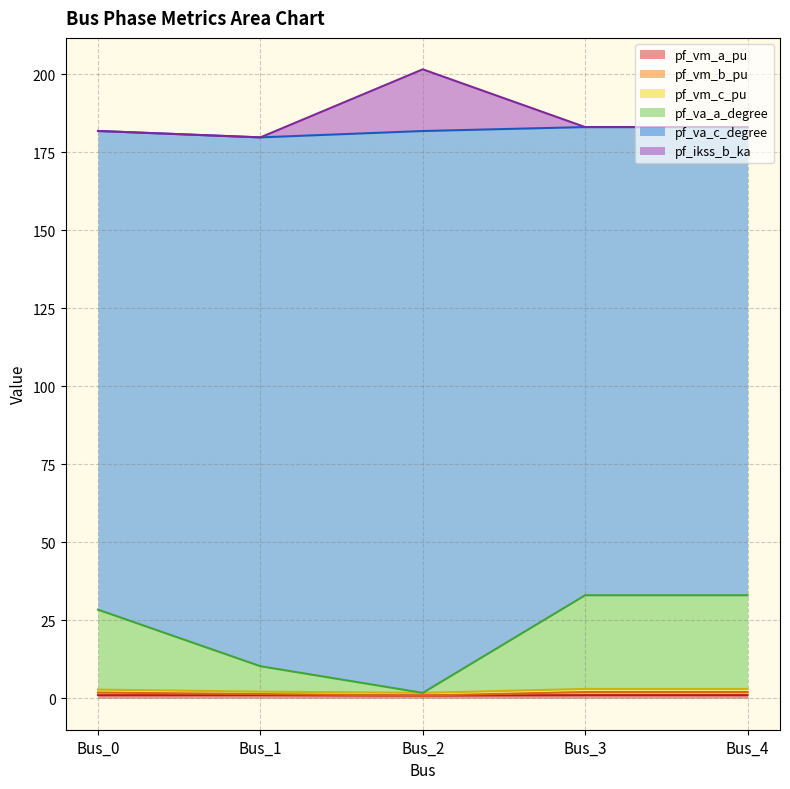

What is the total value across all series at Bus_1?

179.7